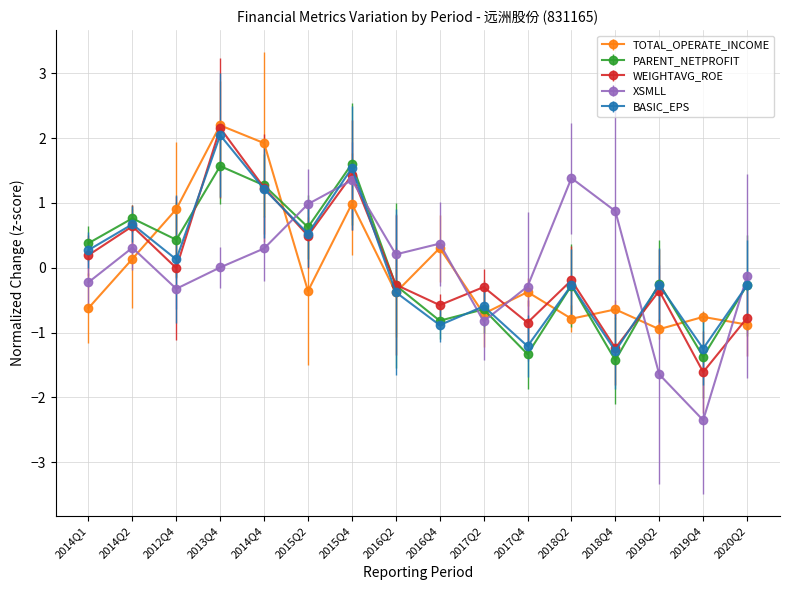

At which category does WEIGHTAVG_ROE reach its first local peak?

2014Q2